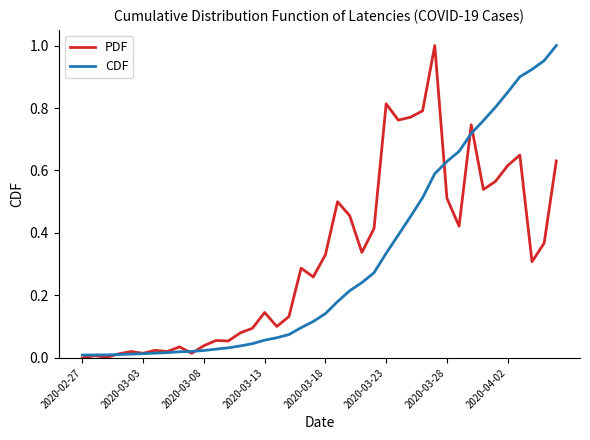

Where is CDF nearest to the value 0?

2020-02-27